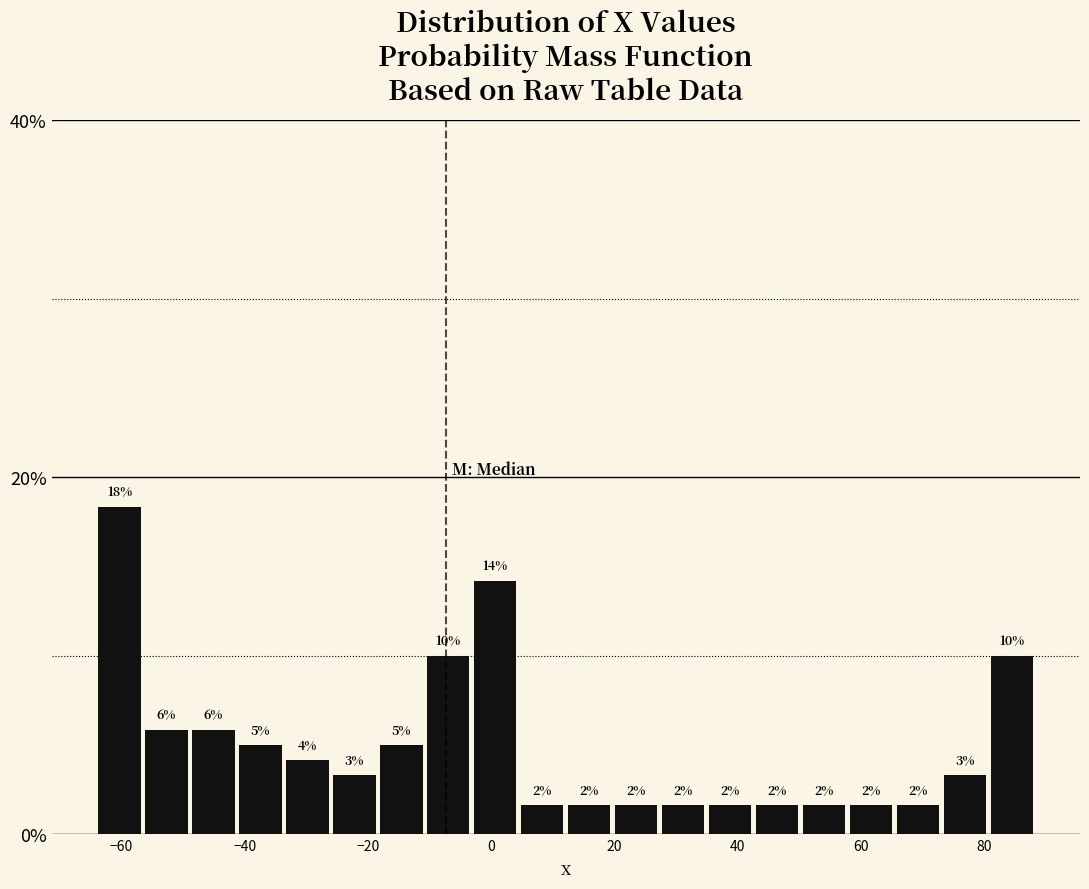

Around what value on the x-axis is the tallest bar? Give the approximate position of its centre, as read against the axis.

-60